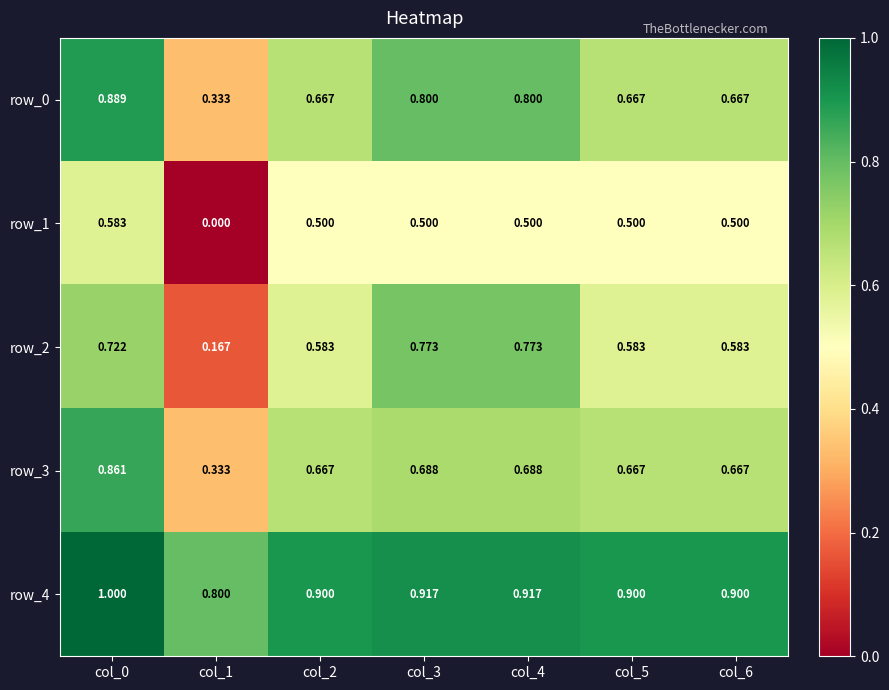

Is the value of row_4 at col_2 greater than the value of row_0 at col_4?

Yes